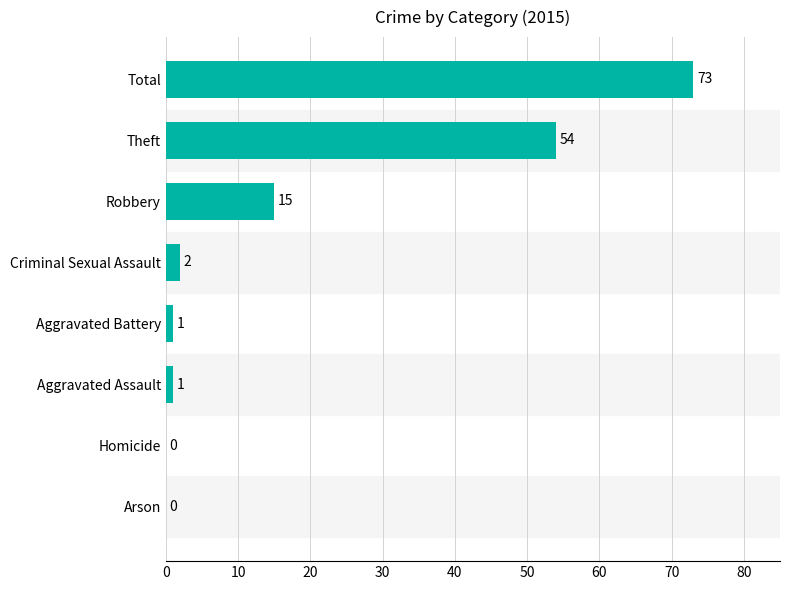

Reading bottom to top, transcribe all the data shown in this chart.

Arson=0	Homicide=0	Aggravated Assault=1	Aggravated Battery=1	Criminal Sexual Assault=2	Robbery=15	Theft=54	Total=73